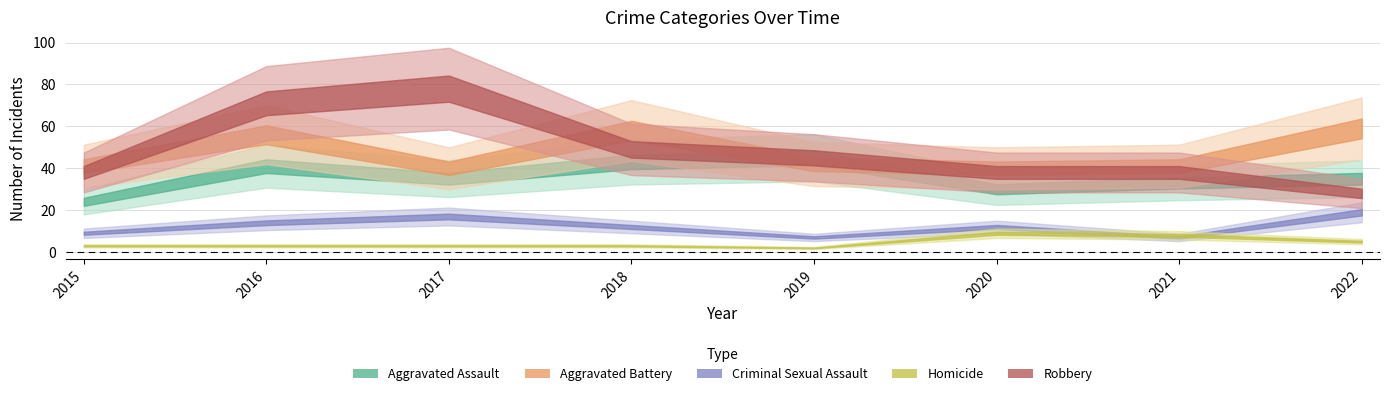

Is the value of Robbery at 2015 greater than the value of Homicide at 2016?

Yes